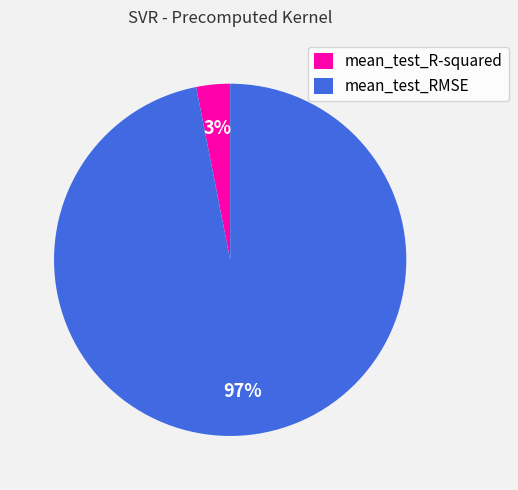

Is the sum of mean_test_R-squared and mean_test_RMSE greater than half?

Yes